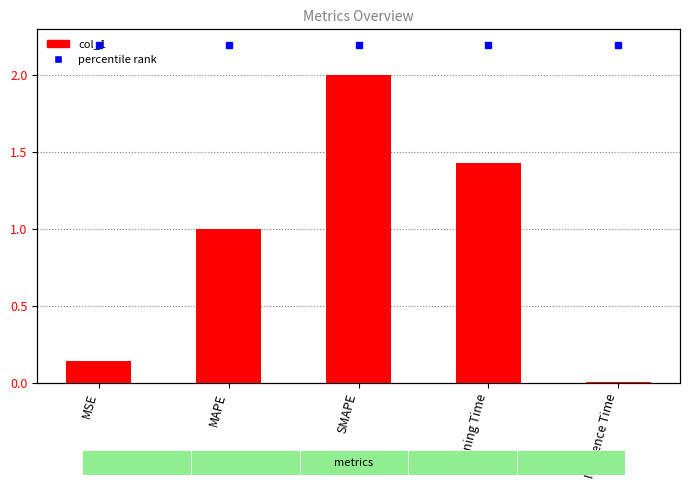

What is the sum of all values?

4.6